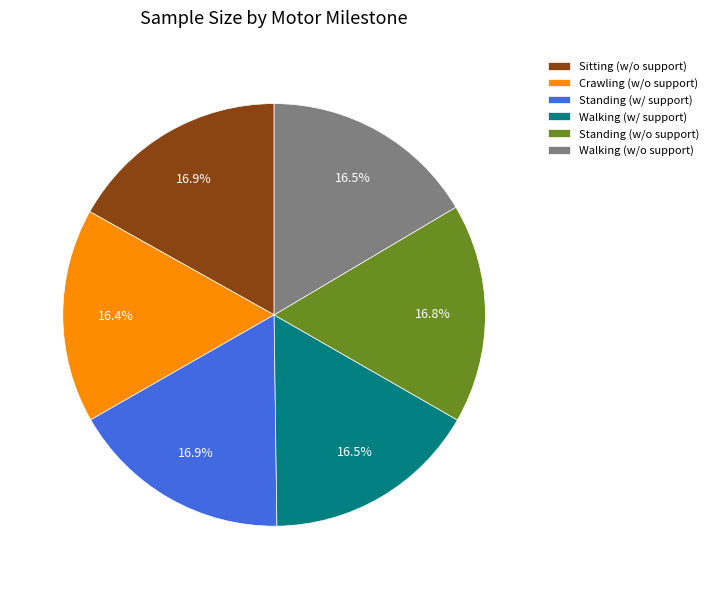

Combined, what portion of the pie is Walking (w/ support) and Sitting (w/o support)?

33.4%